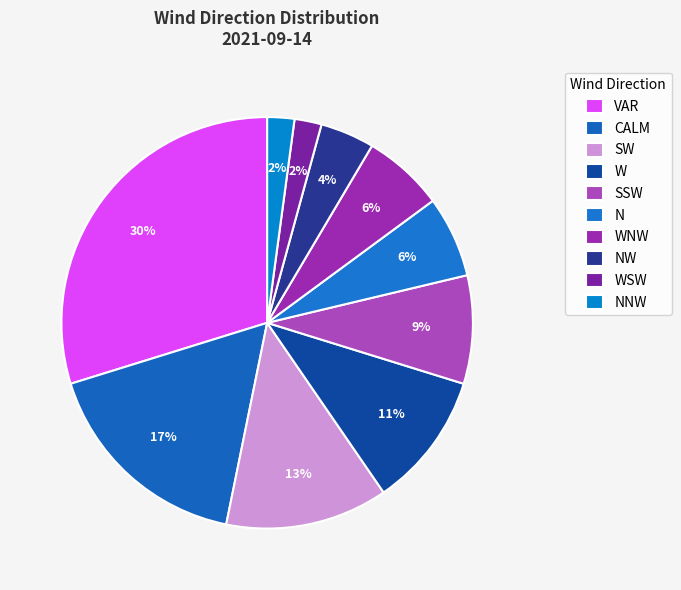

Combined, do N and W account for over 50%?

No